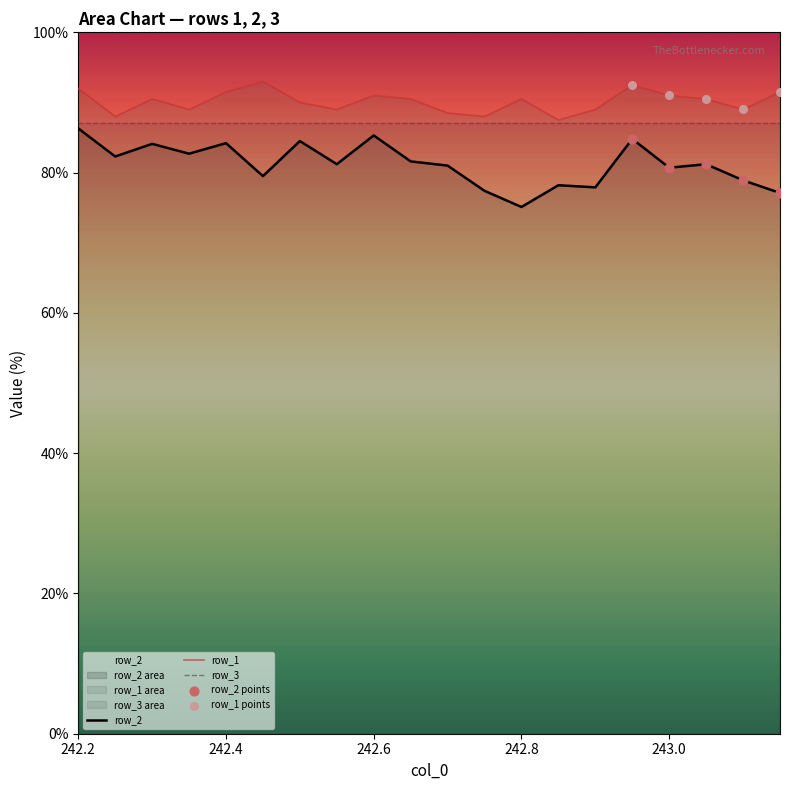

At how many categories does at least one series exceed 87?

20